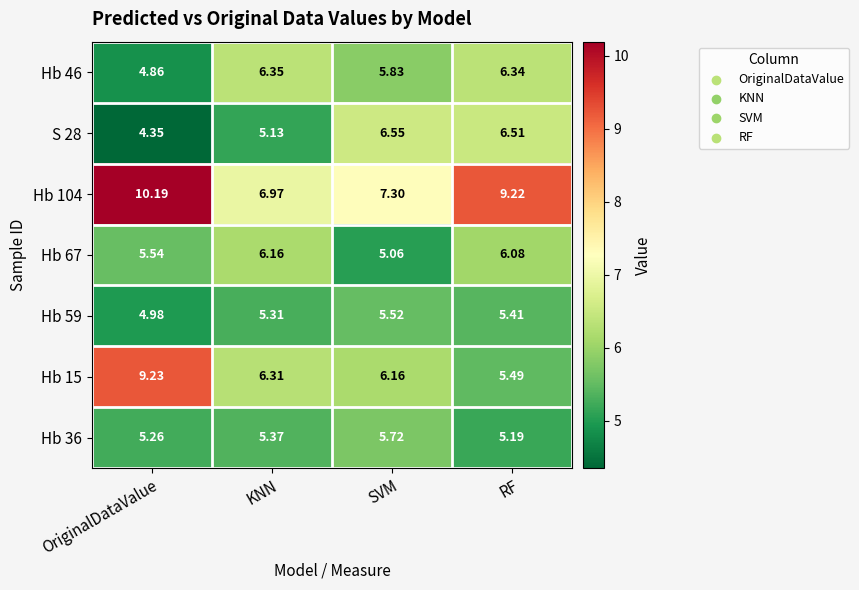

At which category does the chart reach its minimum across all series?

OriginalDataValue